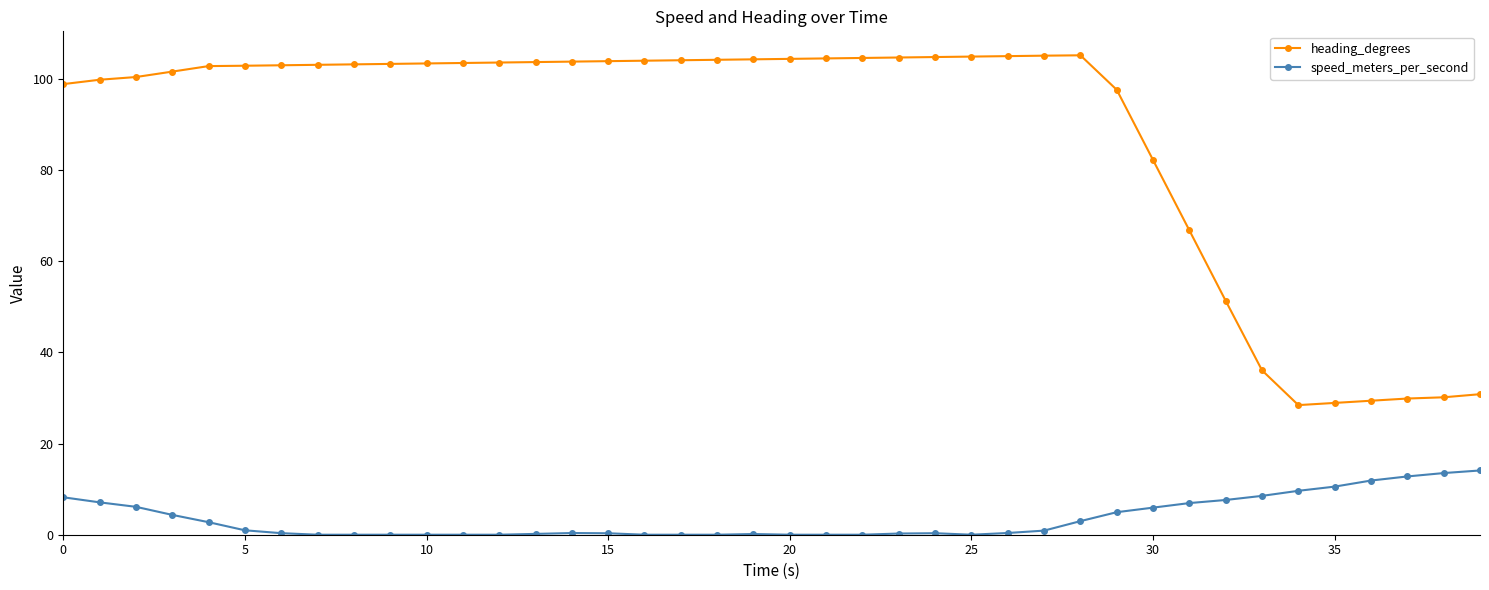

What are all the series names shown in the legend?

heading_degrees, speed_meters_per_second